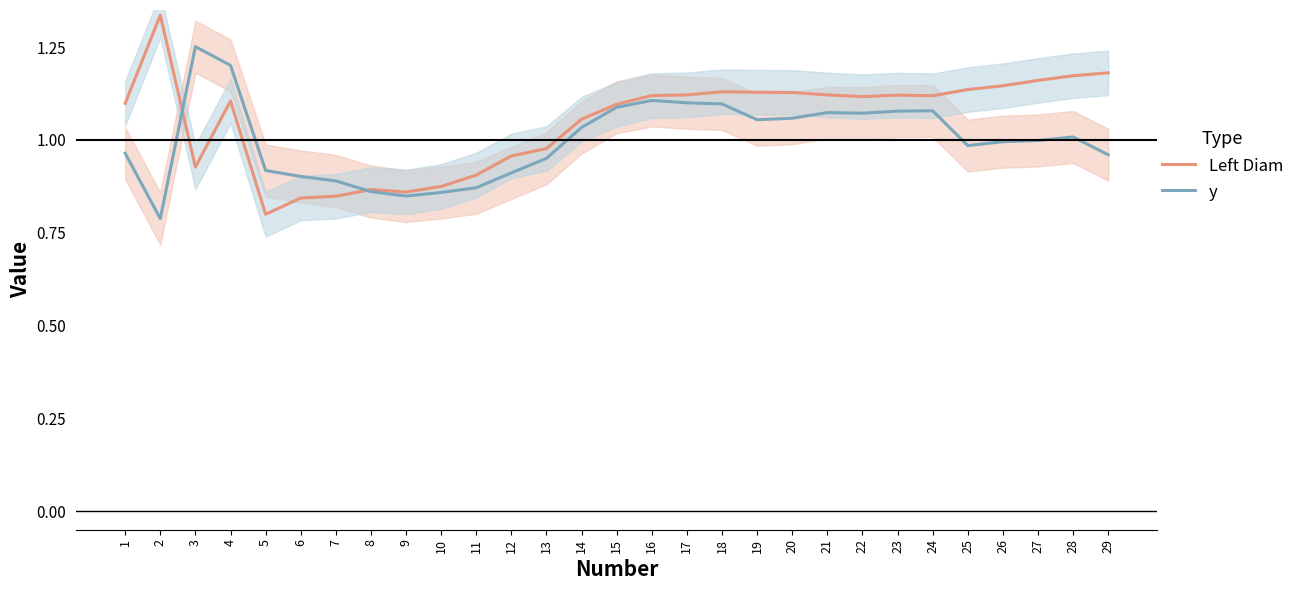

Which label corresponds to the largest value in the chart?

2